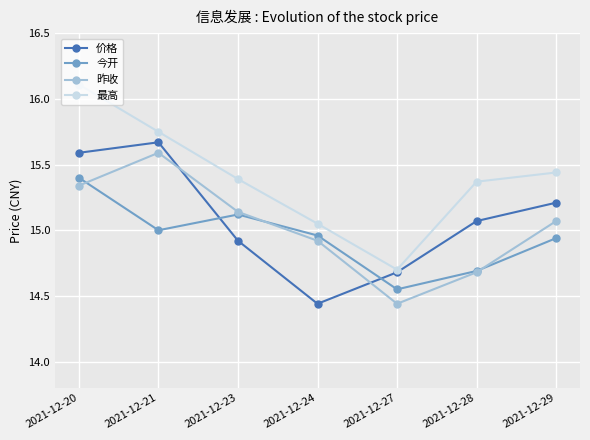

Where is 今开 nearest to the value 14?

2021-12-27